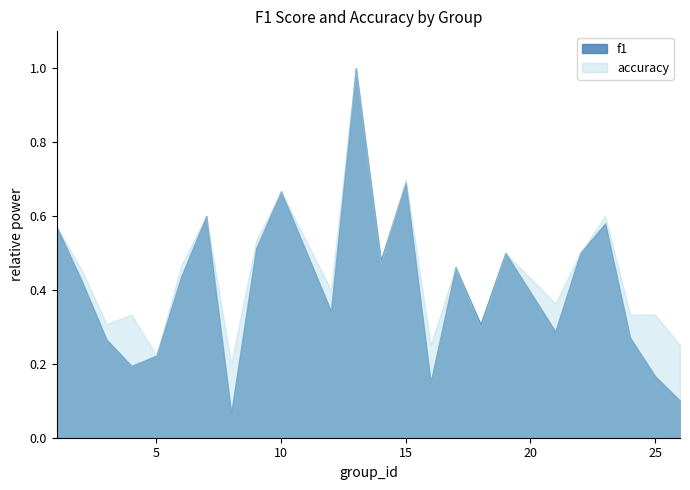

What is the sum of all accuracy values?

10.8